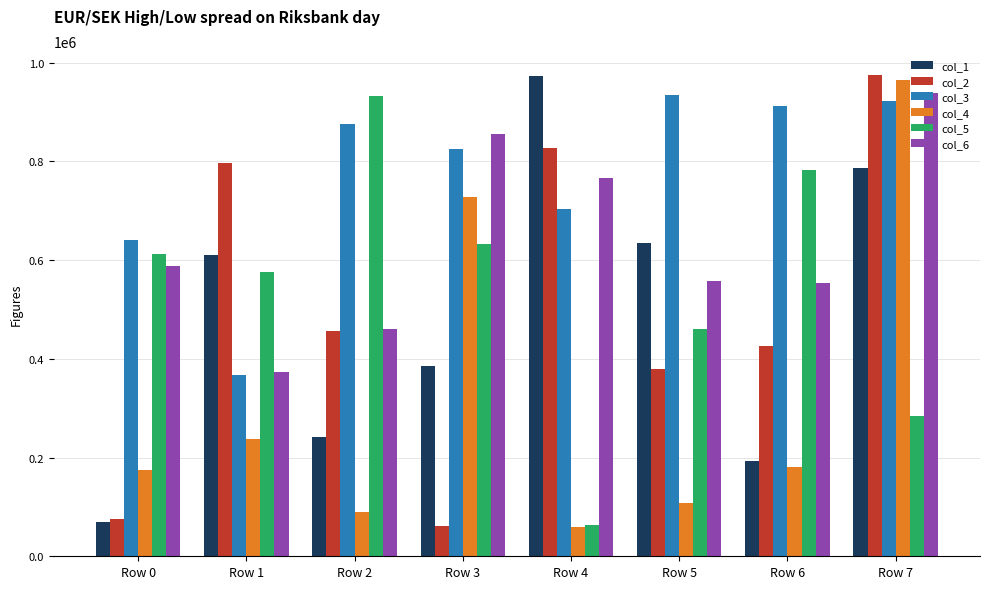

What is the approximate value of col_3 at Row 3?

824248